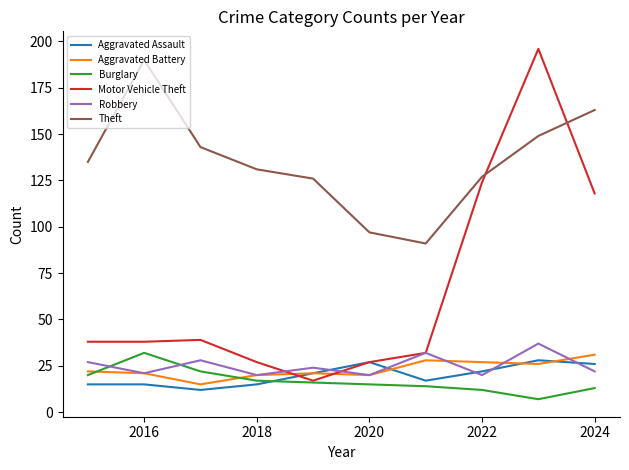

What are all the series names shown in the legend?

Aggravated Assault, Aggravated Battery, Burglary, Motor Vehicle Theft, Robbery, Theft